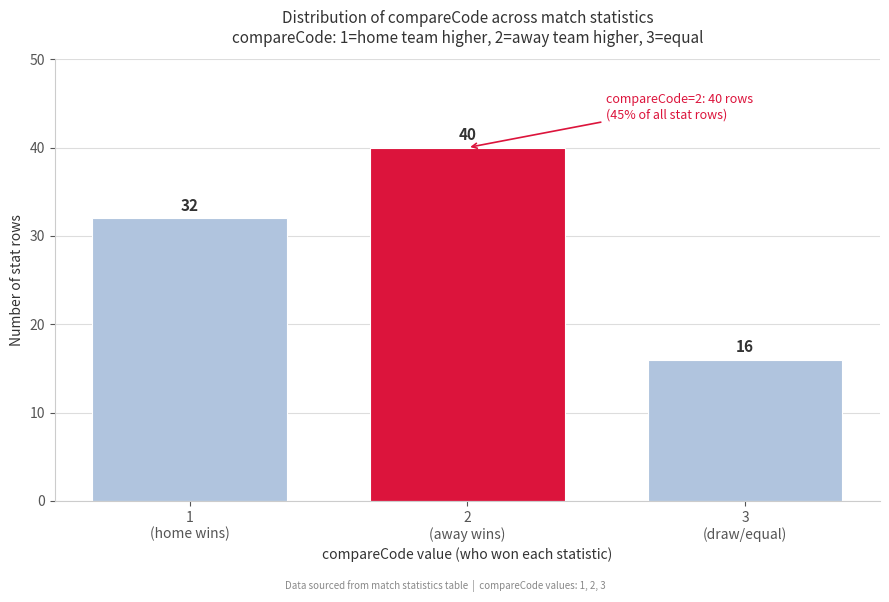

Reading right to left, transcribe all the data shown in this chart.

16	40	32